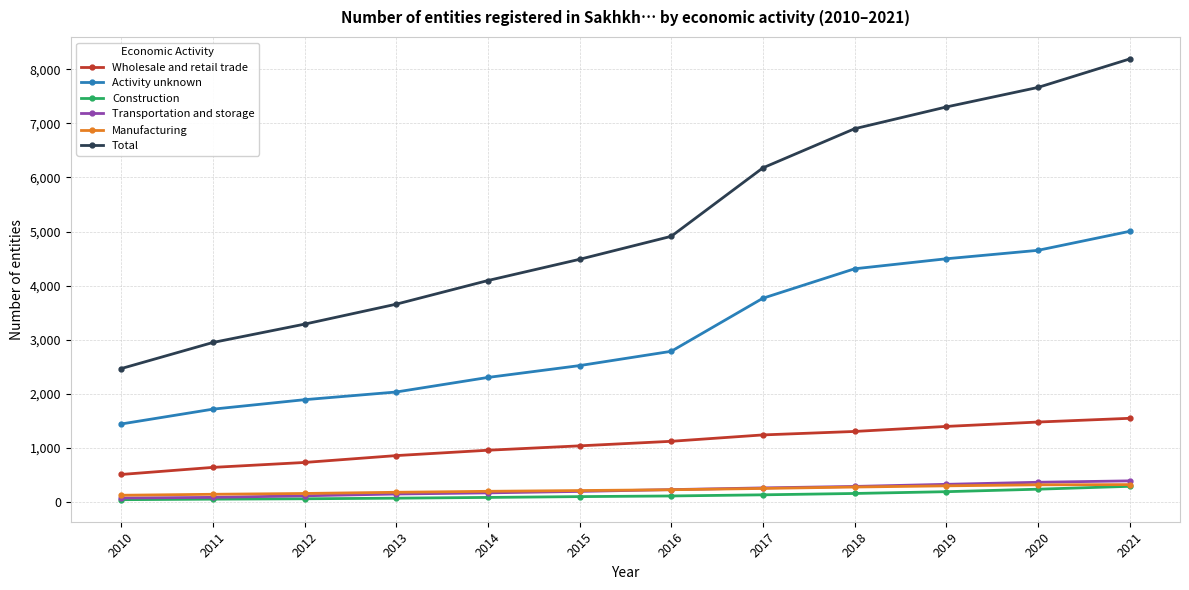

The value of Total at 2016 is 4912. True or false?

True